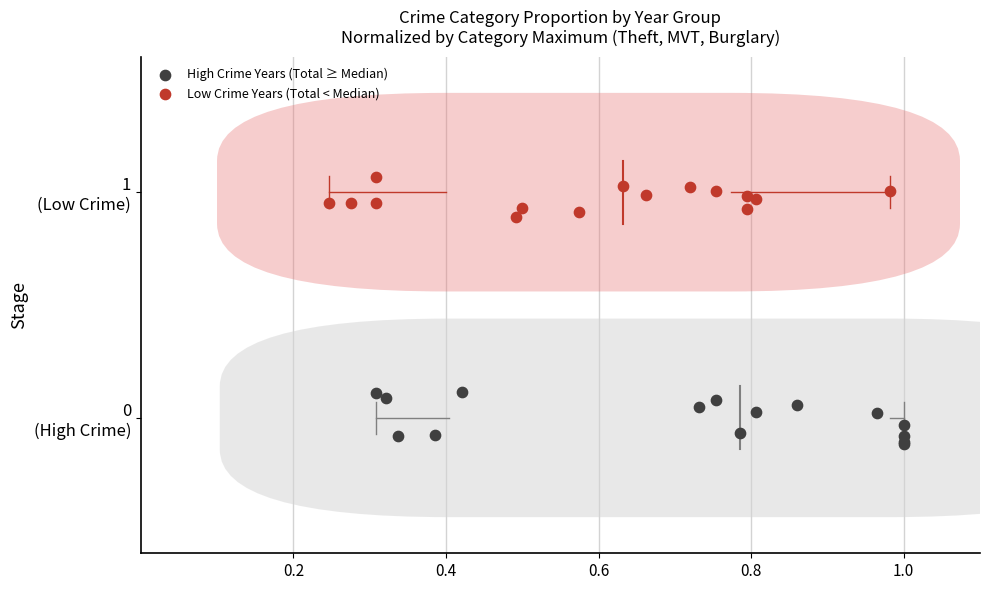

What are all the series names shown in the legend?

High Crime Years (Total ≥ Median), Low Crime Years (Total < Median)